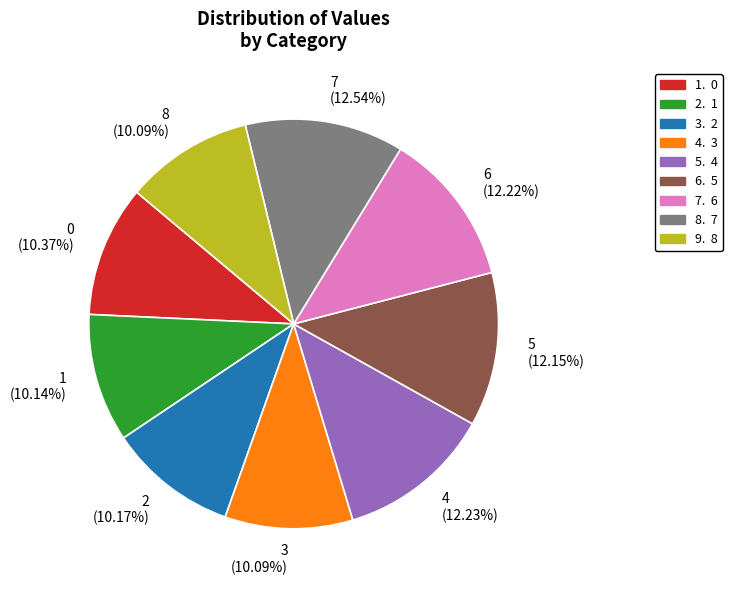

Does any single category account for the majority?

No